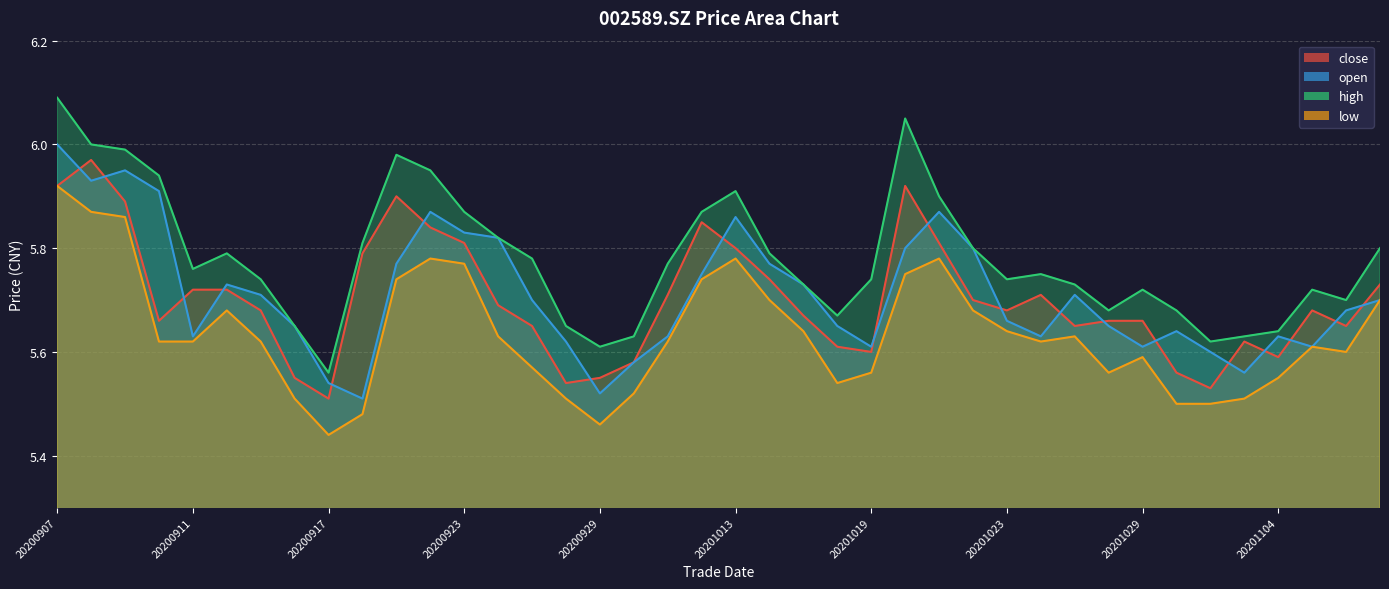

Reading right to left, what are all the values shown in this chart?

close: 5.7	5.7	5.7	5.6	5.6	5.5	5.6	5.7	5.7	5.7	5.7	5.7	5.7	5.8	5.9	5.6	5.6	5.7	5.7	5.8	5.8	5.7	5.6	5.5	5.5	5.7	5.7	5.8	5.8	5.9	5.8	5.5	5.5	5.7	5.7	5.7	5.7	5.9	6.0	5.9
open: 5.7	5.7	5.6	5.6	5.6	5.6	5.6	5.6	5.7	5.7	5.6	5.7	5.8	5.9	5.8	5.6	5.7	5.7	5.8	5.9	5.8	5.6	5.6	5.5	5.6	5.7	5.8	5.8	5.9	5.8	5.5	5.5	5.7	5.7	5.7	5.6	5.9	6.0	5.9	6.0
high: 5.8	5.7	5.7	5.6	5.6	5.6	5.7	5.7	5.7	5.7	5.8	5.7	5.8	5.9	6.0	5.7	5.7	5.7	5.8	5.9	5.9	5.8	5.6	5.6	5.7	5.8	5.8	5.9	6.0	6.0	5.8	5.6	5.7	5.7	5.8	5.8	5.9	6.0	6.0	6.1
low: 5.7	5.6	5.6	5.5	5.5	5.5	5.5	5.6	5.6	5.6	5.6	5.6	5.7	5.8	5.8	5.6	5.5	5.6	5.7	5.8	5.7	5.6	5.5	5.5	5.5	5.6	5.6	5.8	5.8	5.7	5.5	5.4	5.5	5.6	5.7	5.6	5.6	5.9	5.9	5.9